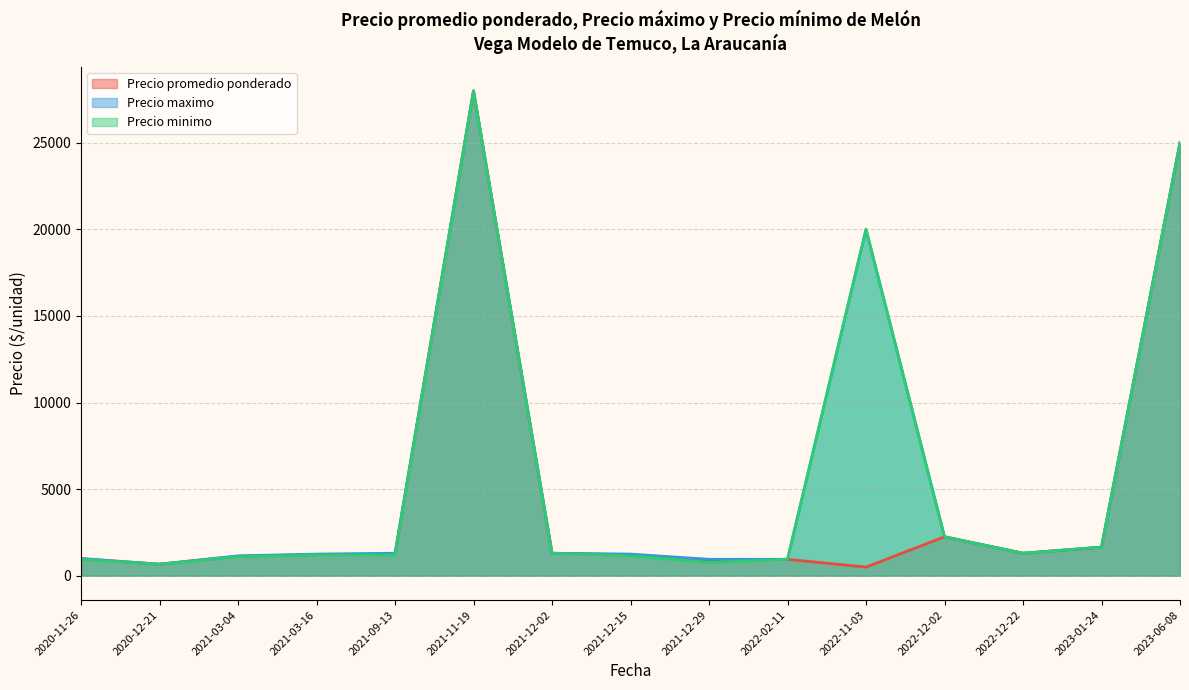

List the series in order of their peak value, lowest first.

Precio promedio ponderado, Precio maximo, Precio minimo